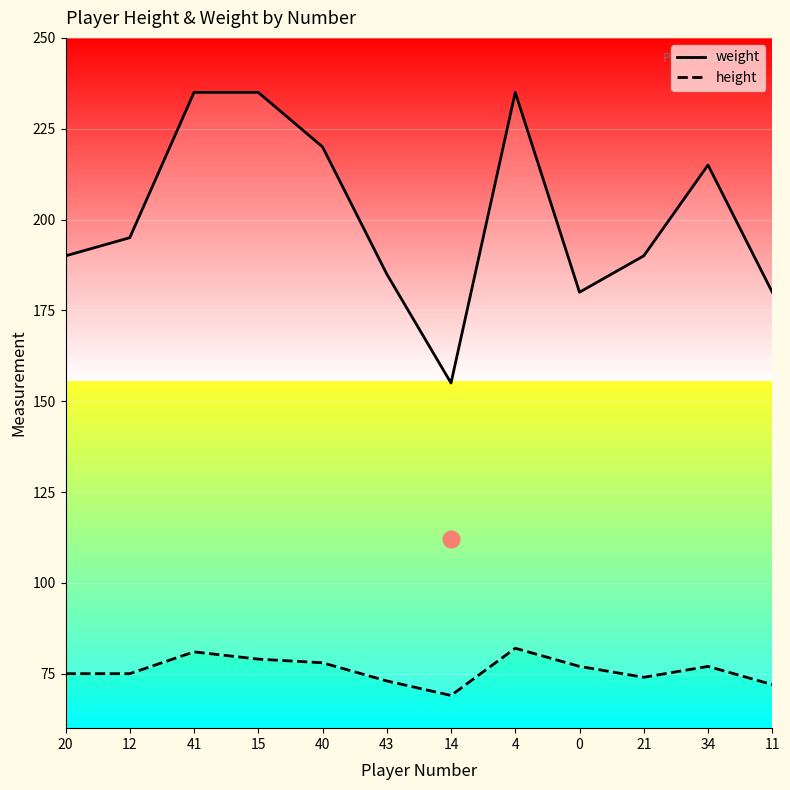

Does the chart display data point markers on the line(s)?

No